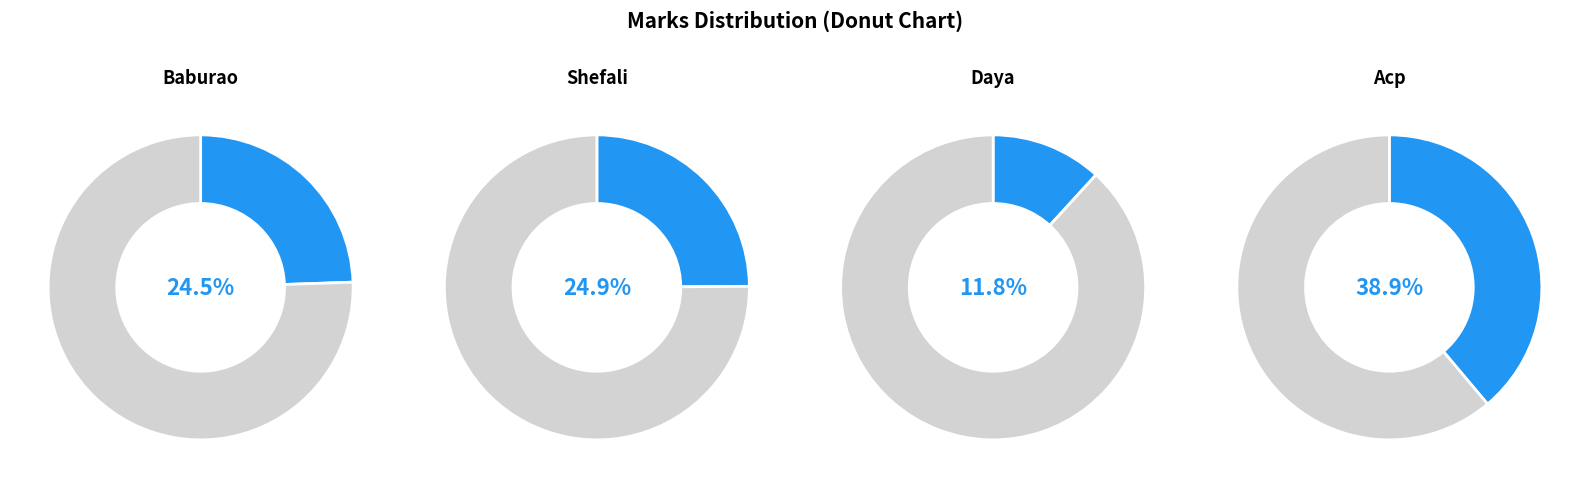

To the nearest percent, what portion does acp represent?

39%